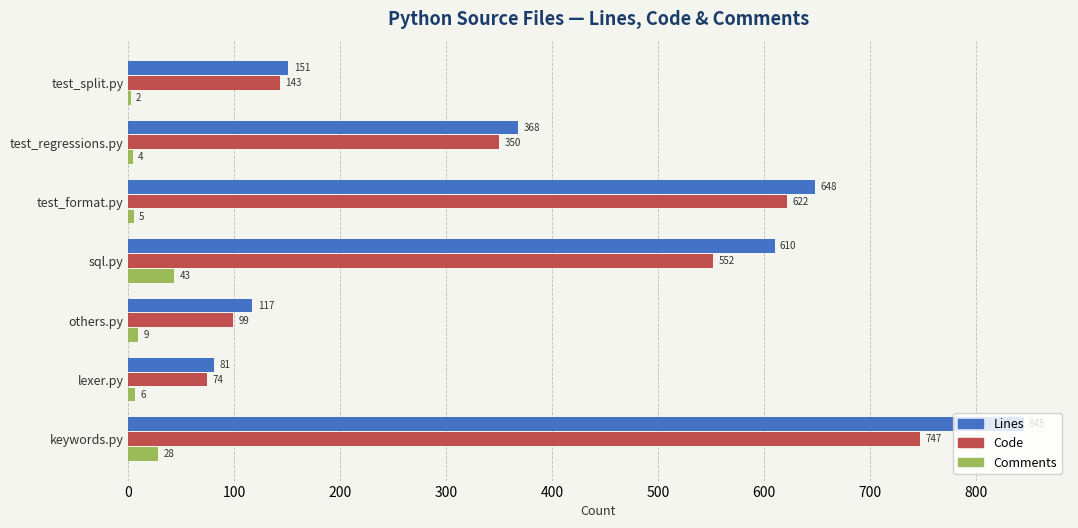

Which series has the largest total across all categories?

Lines